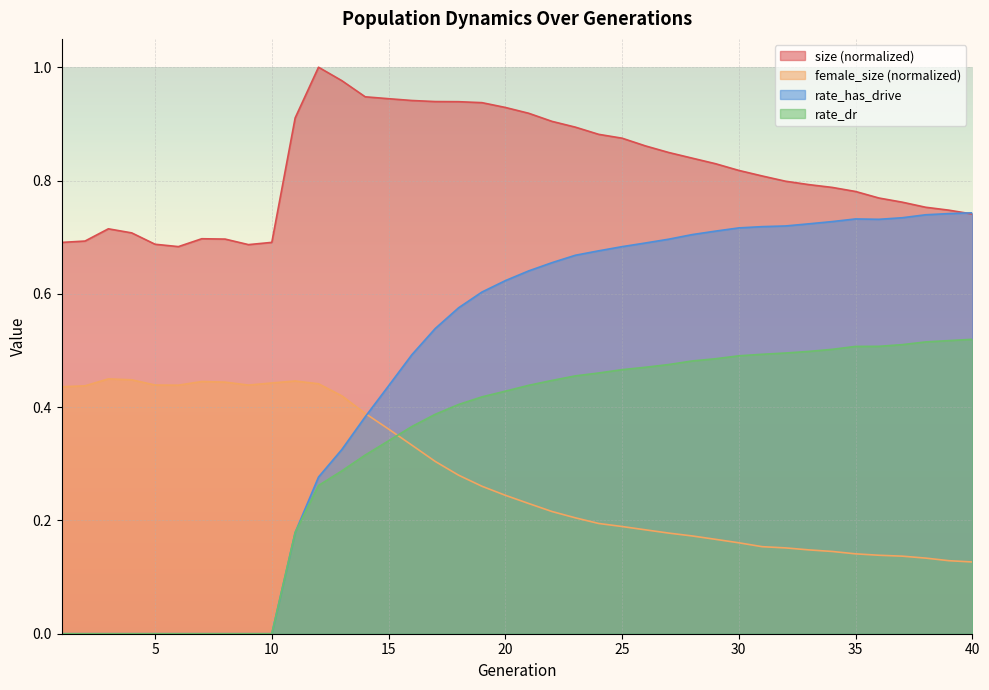

Reading left to right, extract all data points from this chart.

size: 1=0.7	2=0.7	3=0.7	4=0.7	5=0.7	6=0.7	7=0.7	8=0.7	9=0.7	10=0.7	11=0.9	12=1.0	13=1.0	14=0.9	15=0.9	16=0.9	17=0.9	18=0.9	19=0.9	20=0.9	21=0.9	22=0.9	23=0.9	24=0.9	25=0.9	26=0.9	27=0.8	28=0.8	29=0.8	30=0.8	31=0.8	32=0.8	33=0.8	34=0.8	35=0.8	36=0.8	37=0.8	38=0.8	39=0.7	40=0.7
female_size: 1=0.4	2=0.4	3=0.4	4=0.4	5=0.4	6=0.4	7=0.4	8=0.4	9=0.4	10=0.4	11=0.4	12=0.4	13=0.4	14=0.4	15=0.4	16=0.3	17=0.3	18=0.3	19=0.3	20=0.2	21=0.2	22=0.2	23=0.2	24=0.2	25=0.2	26=0.2	27=0.2	28=0.2	29=0.2	30=0.2	31=0.2	32=0.2	33=0.1	34=0.1	35=0.1	36=0.1	37=0.1	38=0.1	39=0.1	40=0.1
rate_has_drive: 1=0.0	2=0.0	3=0.0	4=0.0	5=0.0	6=0.0	7=0.0	8=0.0	9=0.0	10=0.0	11=0.2	12=0.3	13=0.3	14=0.4	15=0.4	16=0.5	17=0.5	18=0.6	19=0.6	20=0.6	21=0.6	22=0.7	23=0.7	24=0.7	25=0.7	26=0.7	27=0.7	28=0.7	29=0.7	30=0.7	31=0.7	32=0.7	33=0.7	34=0.7	35=0.7	36=0.7	37=0.7	38=0.7	39=0.7	40=0.7
rate_dr: 1=0.0	2=0.0	3=0.0	4=0.0	5=0.0	6=0.0	7=0.0	8=0.0	9=0.0	10=0.0	11=0.2	12=0.3	13=0.3	14=0.3	15=0.3	16=0.4	17=0.4	18=0.4	19=0.4	20=0.4	21=0.4	22=0.4	23=0.5	24=0.5	25=0.5	26=0.5	27=0.5	28=0.5	29=0.5	30=0.5	31=0.5	32=0.5	33=0.5	34=0.5	35=0.5	36=0.5	37=0.5	38=0.5	39=0.5	40=0.5